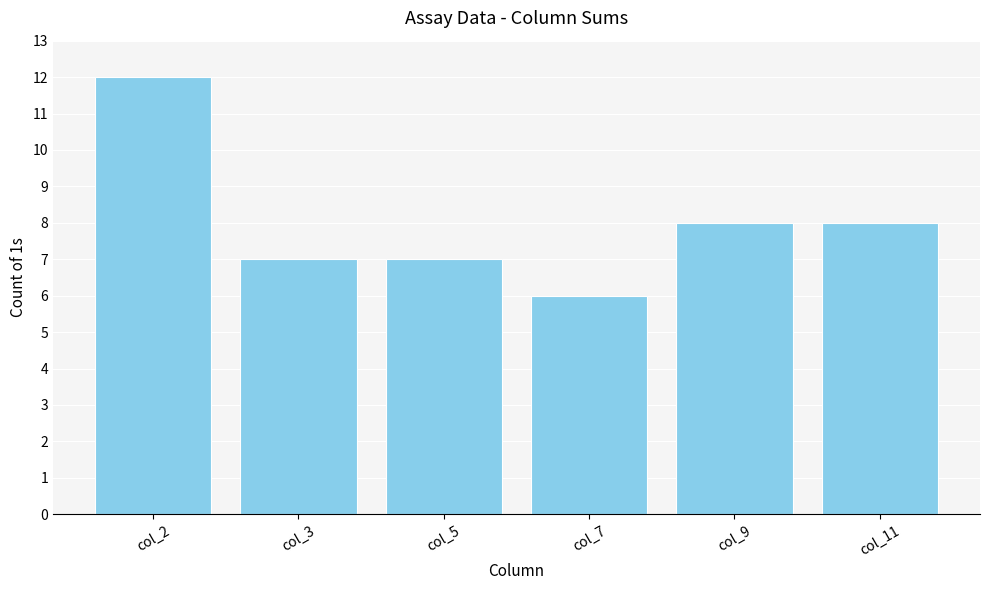

Reading left to right, transcribe all the data shown in this chart.

12	7	7	6	8	8